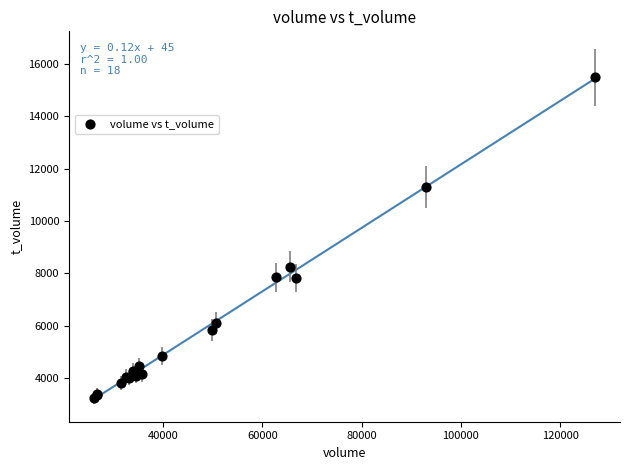

What Y value in the scatter plot is closest to 9361?

8262